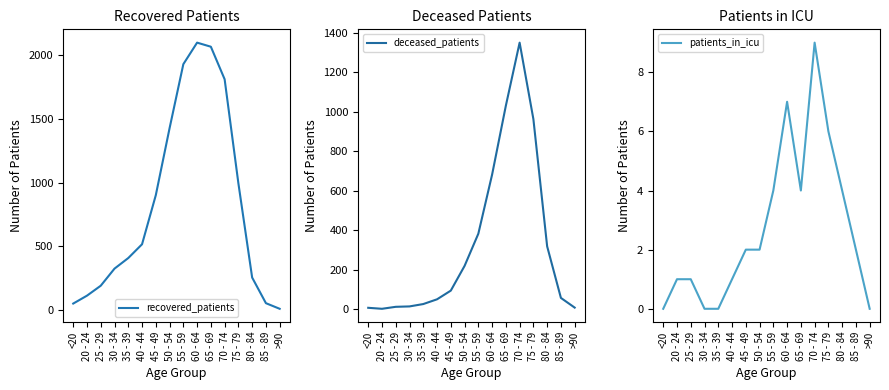

Reading left to right, transcribe all the data shown in this chart.

recovered_patients: 51	113	191	325	408	516	901	1426	1928	2097	2065	1810	994	255	54	10
deceased_patients: 7	2	12	14	26	50	94	219	382	681	1030	1349	962	318	57	8
patients_in_icu: 0	1	1	0	0	1	2	2	4	7	4	9	6	4	2	0